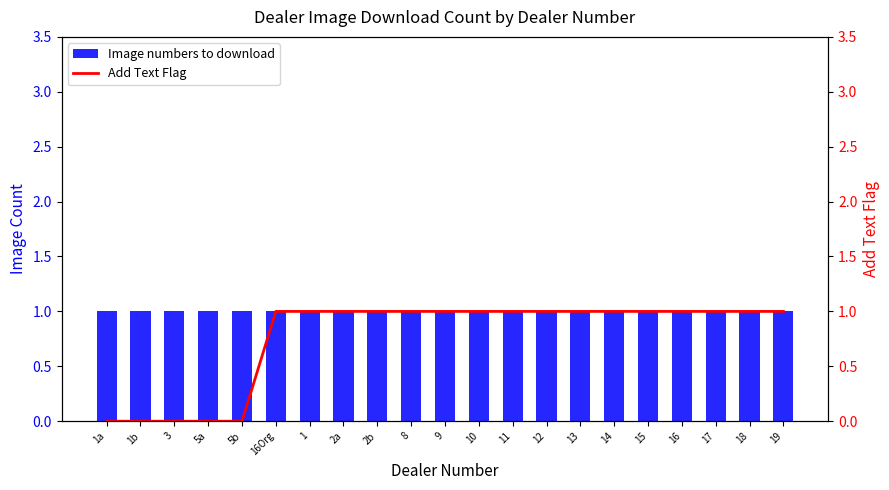

What is the label of the 18th bar from the left?

16